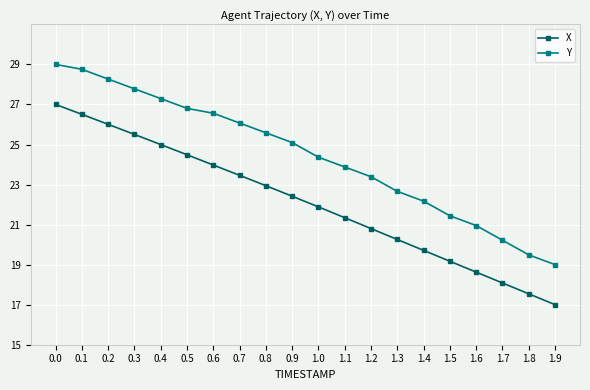

What is the label of the 3rd point from the right?

1.7